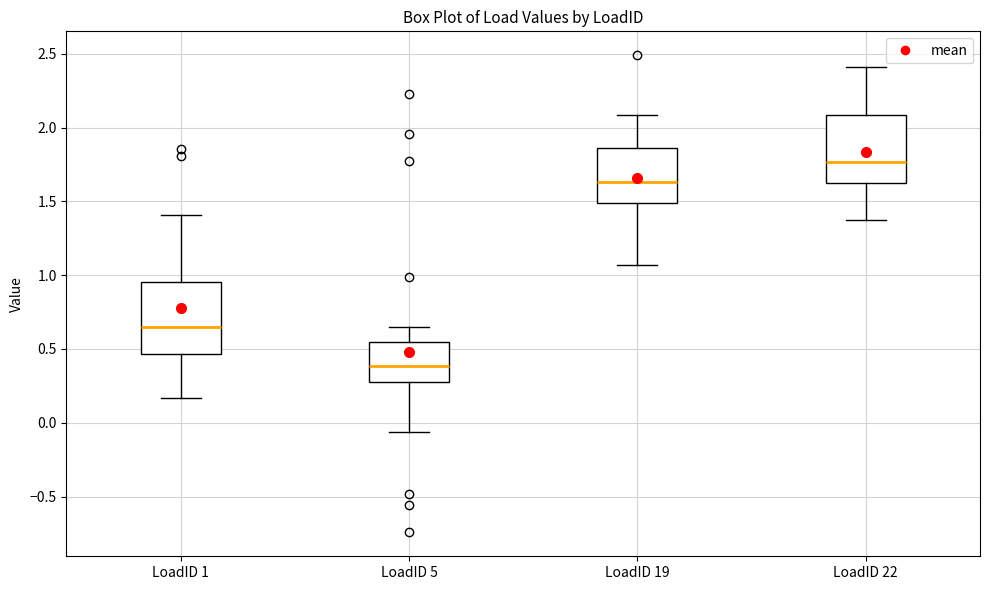

Reading left to right, transcribe this box plot: for each box, give where its median line is, the range the box spans, and where its two whiskers end, as read against the y-axis. The values are not printed on the chart, so give them approximately, as read against the axis.

LoadID 1: median 0.65, box 0.45 to 0.95, whiskers 0.15 to 1.40
LoadID 5: median 0.40, box 0.30 to 0.55, whiskers -0.05 to 0.65
LoadID 19: median 1.65, box 1.50 to 1.85, whiskers 1.05 to 2.10
LoadID 22: median 1.75, box 1.65 to 2.10, whiskers 1.35 to 2.40